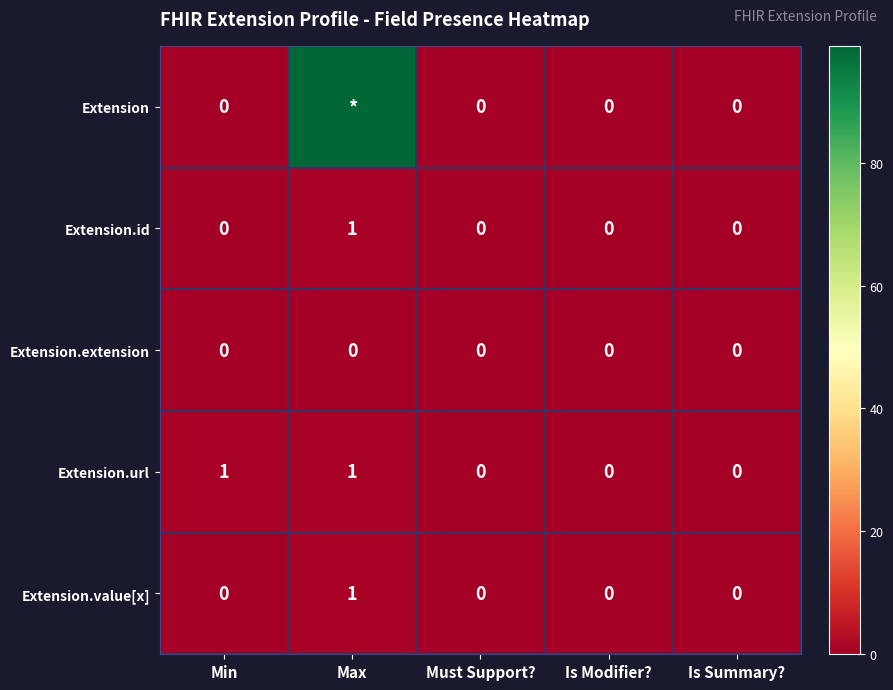

Count the Extension.id values in the range 0 to 1.

5